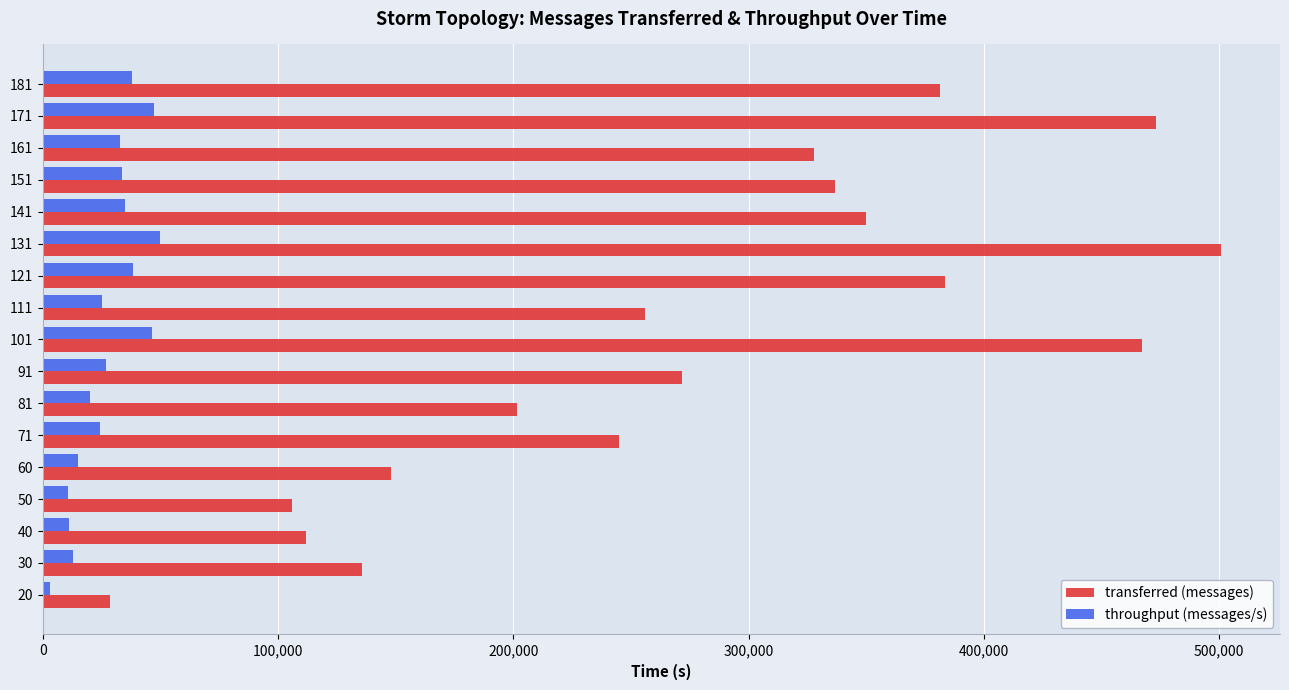

Is the value of transferred (messages) at 81 greater than the value of throughput (messages/s) at 121?

Yes